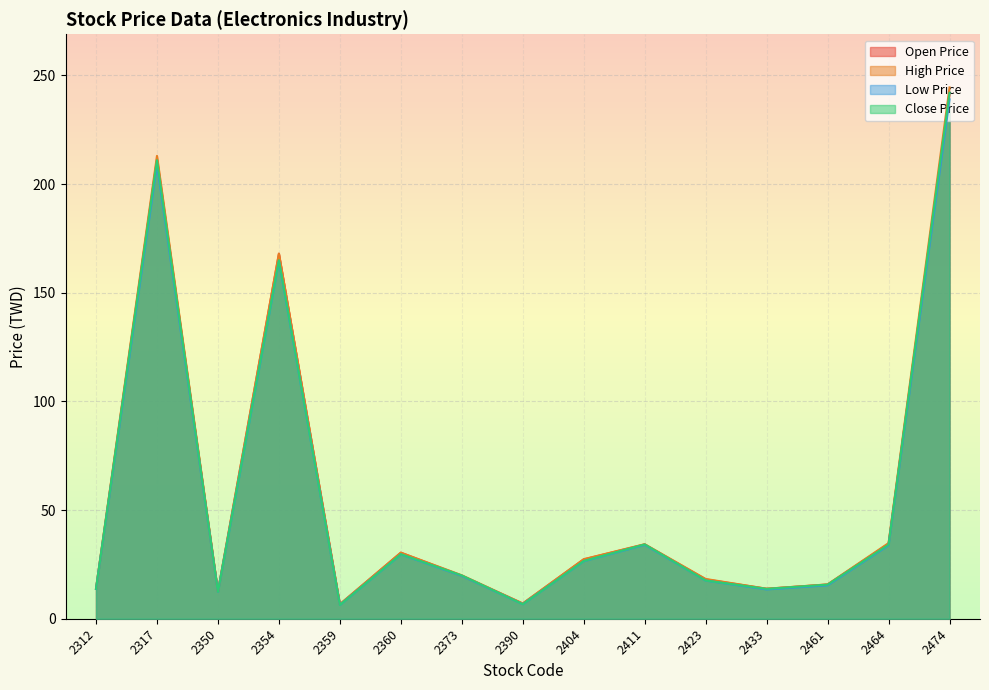

How many series are shown in this chart?

4